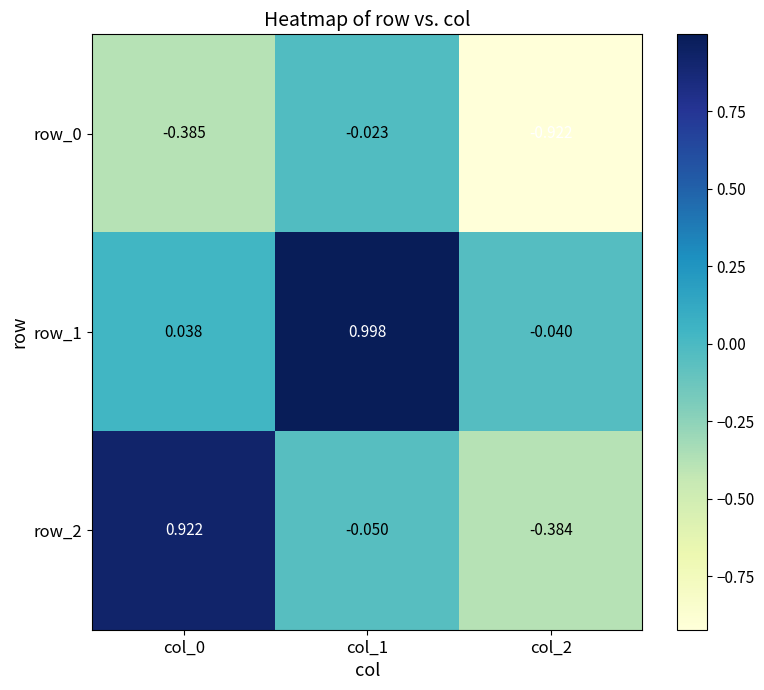

Is the value of row_2 at col_2 greater than the value of row_0 at col_0?

Yes